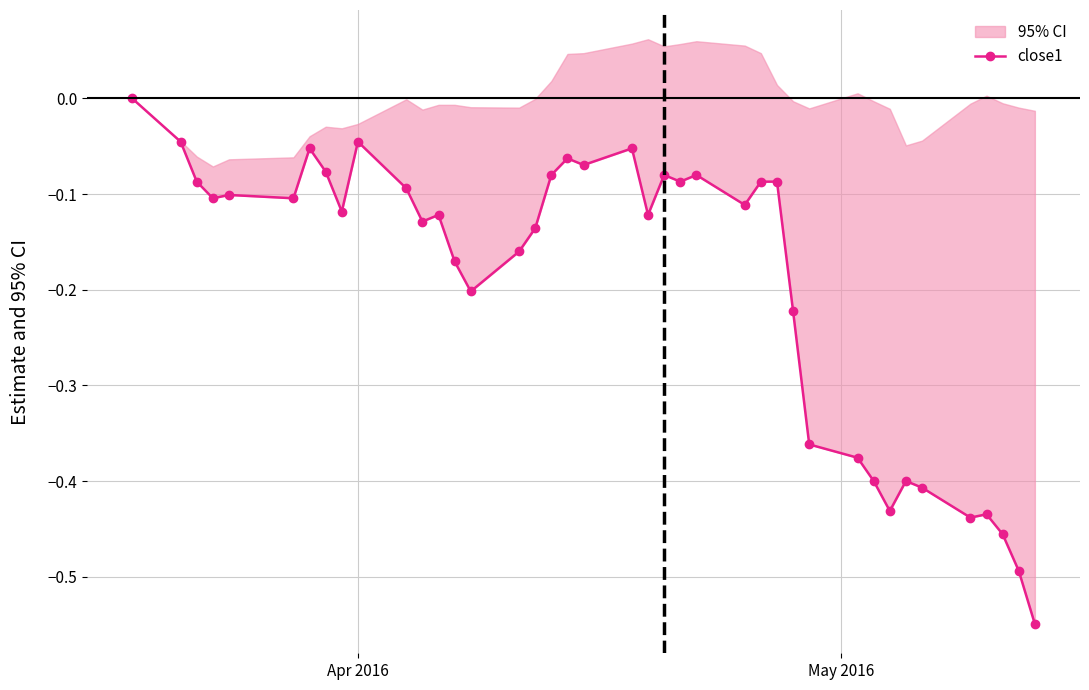

Reading left to right, transcribe all the data shown in this chart.

0.0	-0.0	-0.1	-0.1	-0.1	-0.1	-0.1	-0.1	-0.1	-0.0	-0.1	-0.1	-0.1	-0.2	-0.2	-0.2	-0.1	-0.1	-0.1	-0.1	-0.1	-0.1	-0.1	-0.1	-0.1	-0.1	-0.1	-0.1	-0.2	-0.4	-0.4	-0.4	-0.4	-0.4	-0.4	-0.4	-0.4	-0.5	-0.5	-0.5